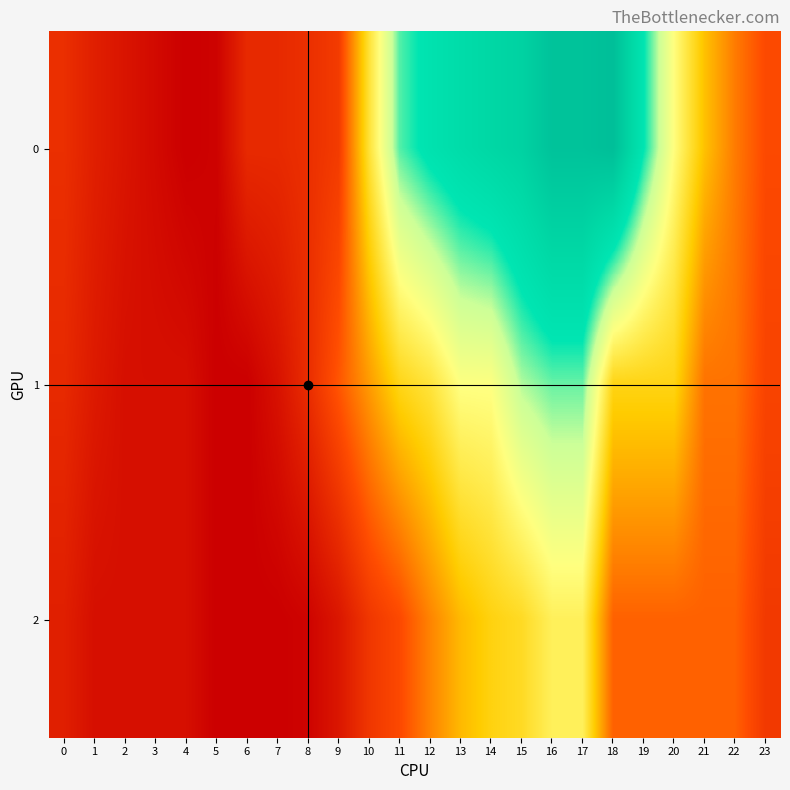

Which category has the lowest value across all series?

4